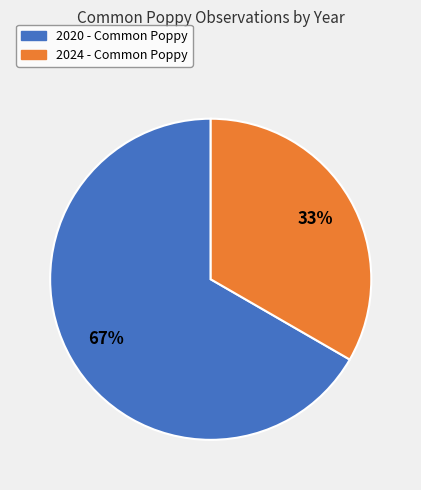

Rank the categories by value from lowest to highest.

2024 - Common Poppy, 2020 - Common Poppy